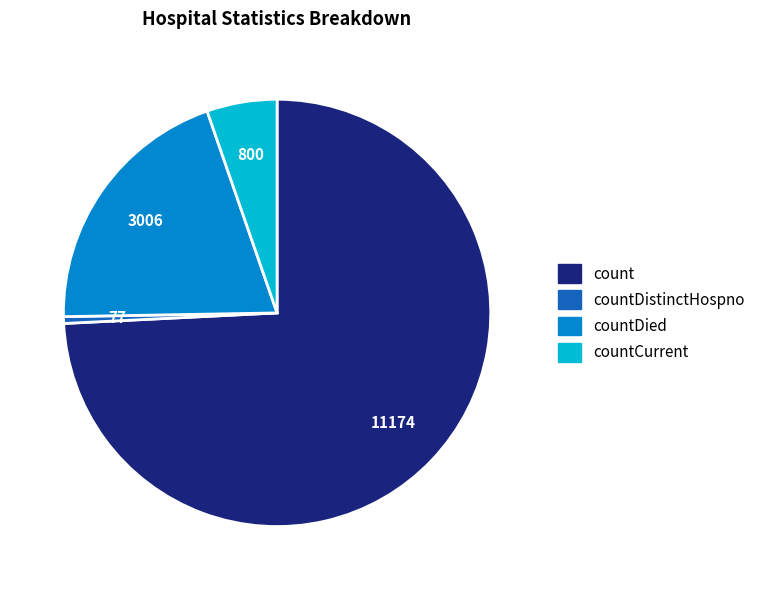

What is the majority slice?

count